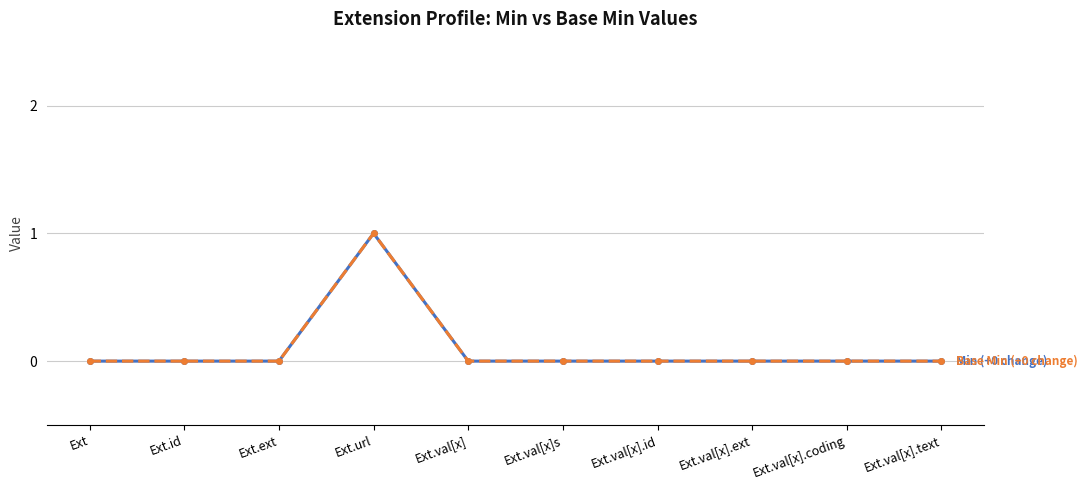

Does the chart have visible grid lines?

Yes